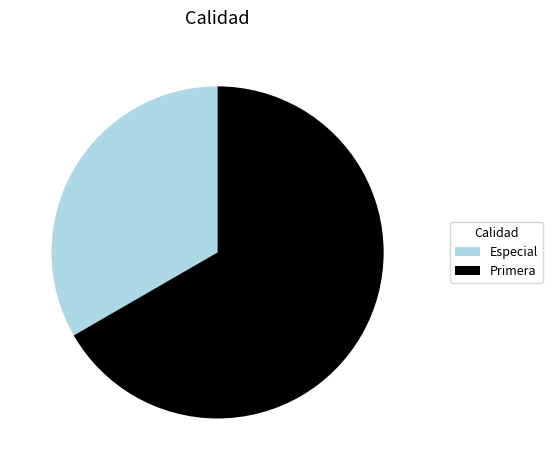

What is the smallest slice in the pie chart?

Especial